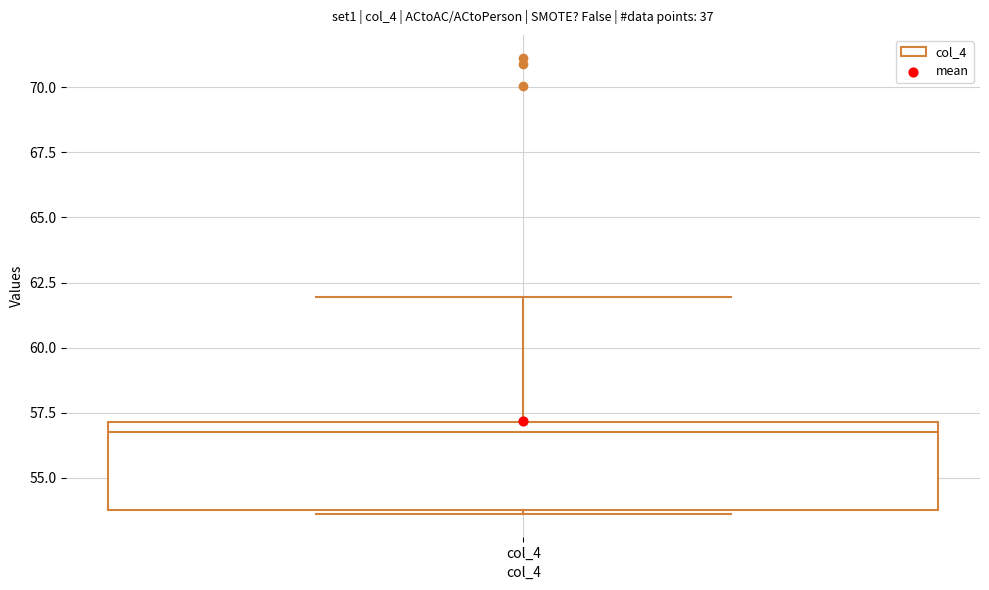

Where does the upper whisker of the box for col_4 end on the y-axis? The values are not printed on the chart, so give them approximately, as read against the axis.

62.0